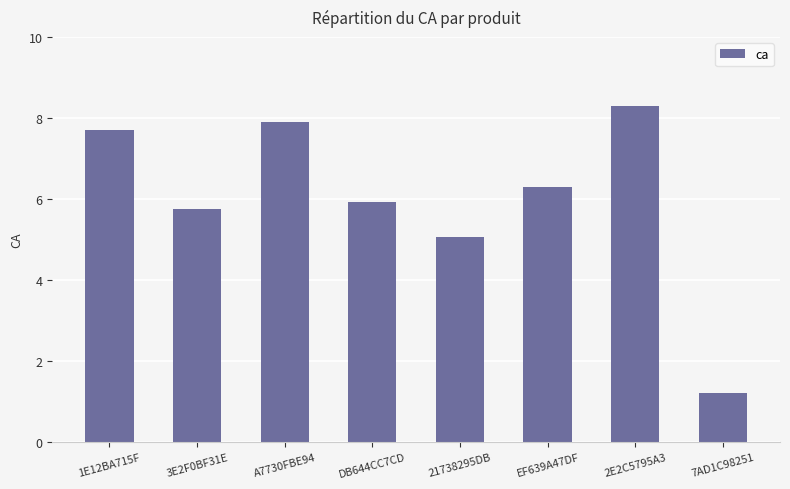

What is the value of the 8th bar from the left?

1.2